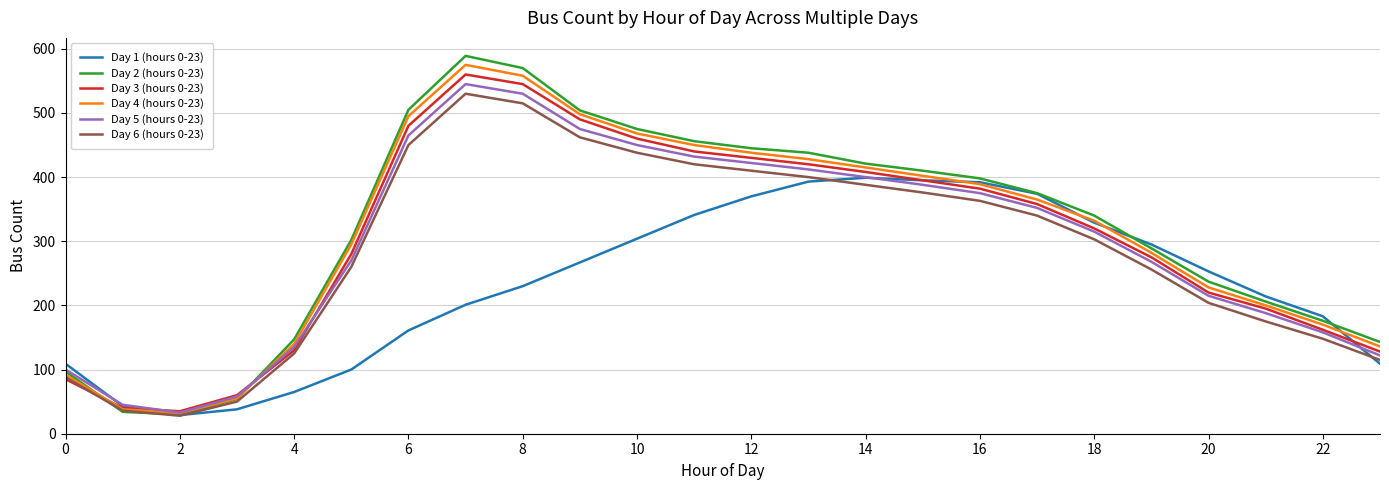

True or false: Day 4 (hours 0-23) has more than 0 interior local peaks.

True